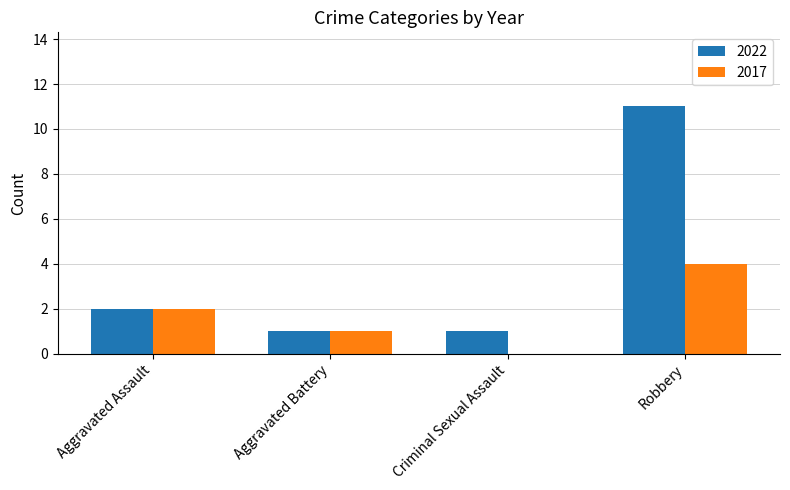

What is the sum of the 2017 values at Aggravated Assault and Robbery?

6